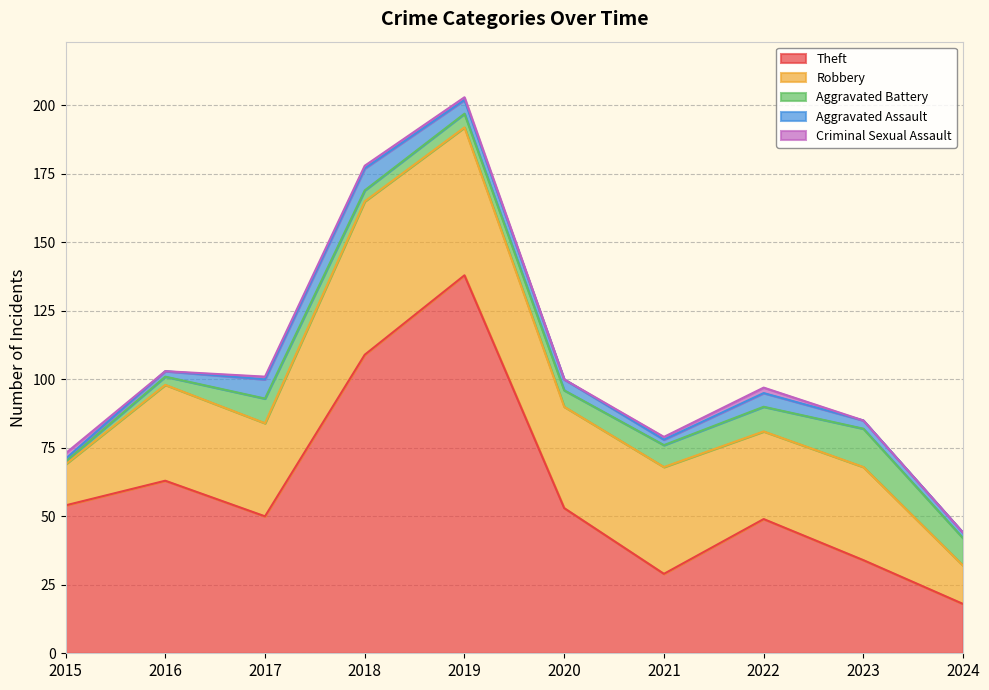

What is the spread (max minus min) of values at 2022?

47